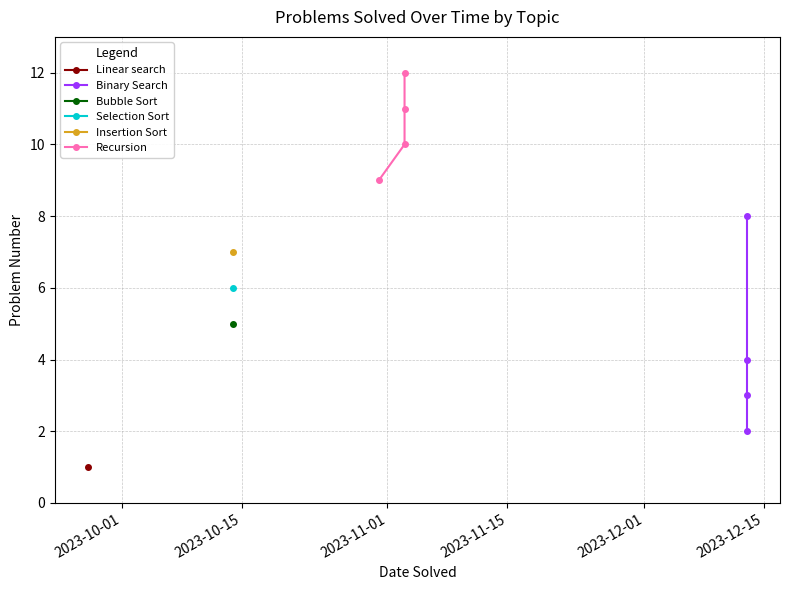

What is the spread (max minus min) of values at 2023-11-01?

7